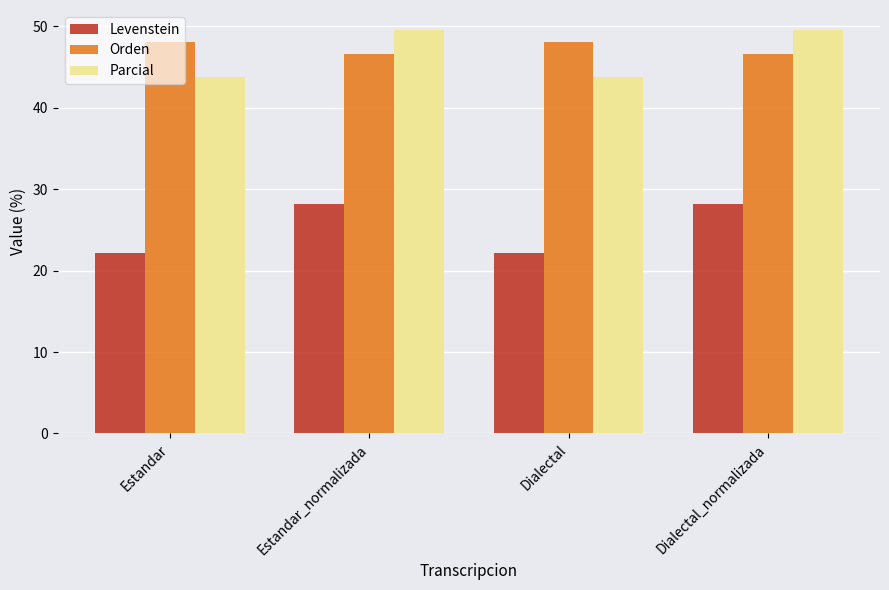

What is the sum of all Orden values?

189.5